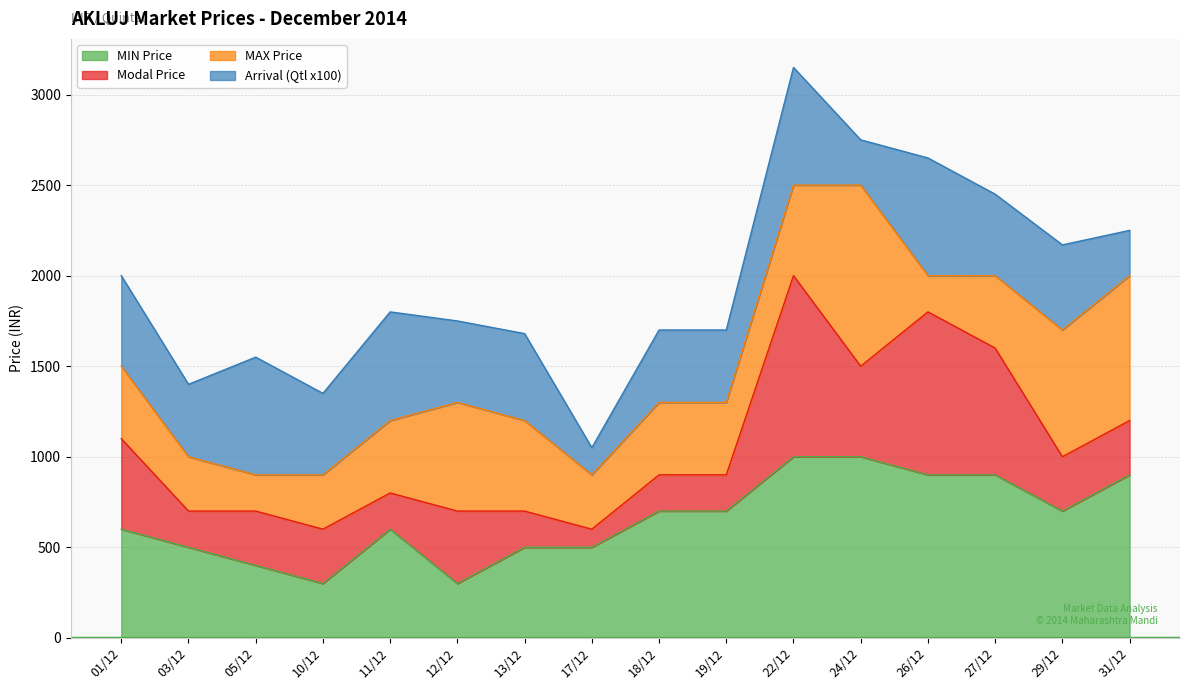

The PRICE series shows 1100 at 01/12. True or false?

True